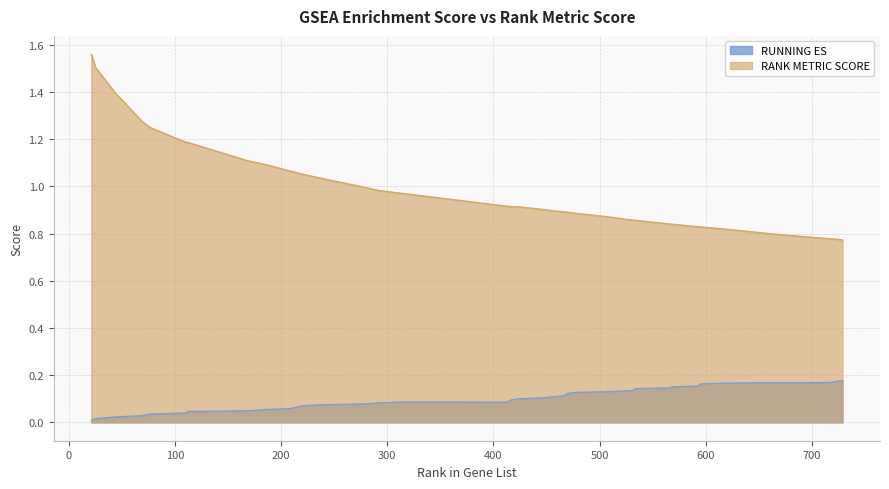

At which label does RANK METRIC SCORE reach its peak?

21